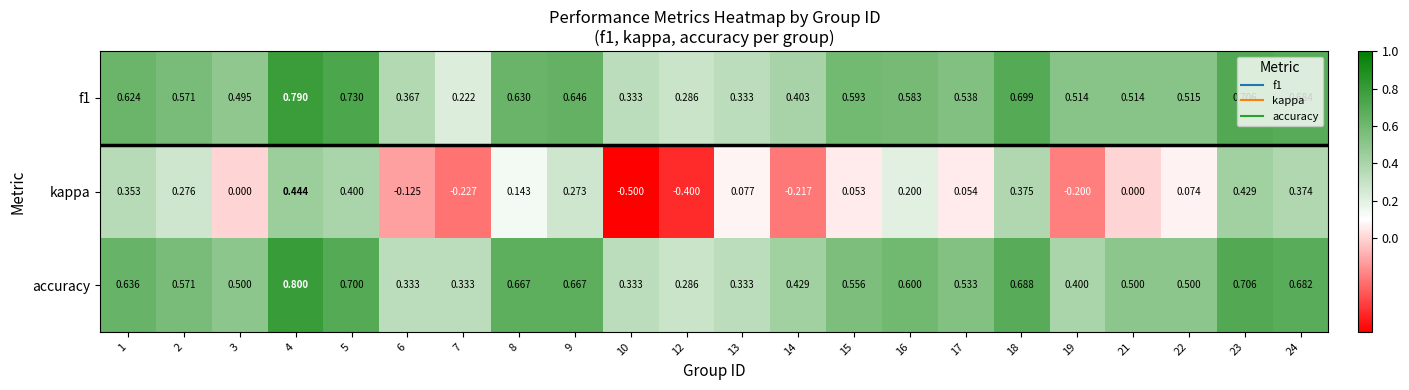

Which category has the lowest value across all series?

10